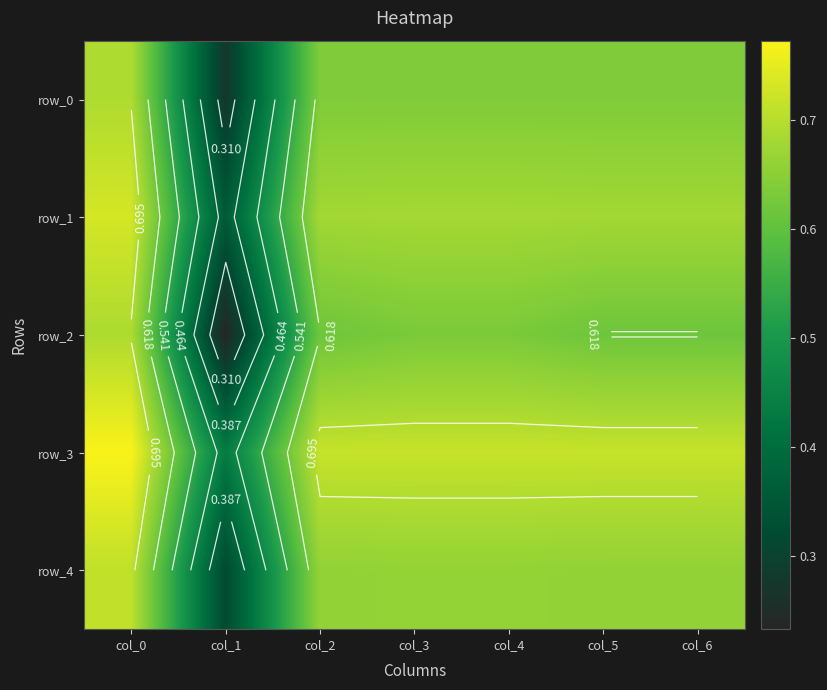

Which series has the widest spread of values?

row_2